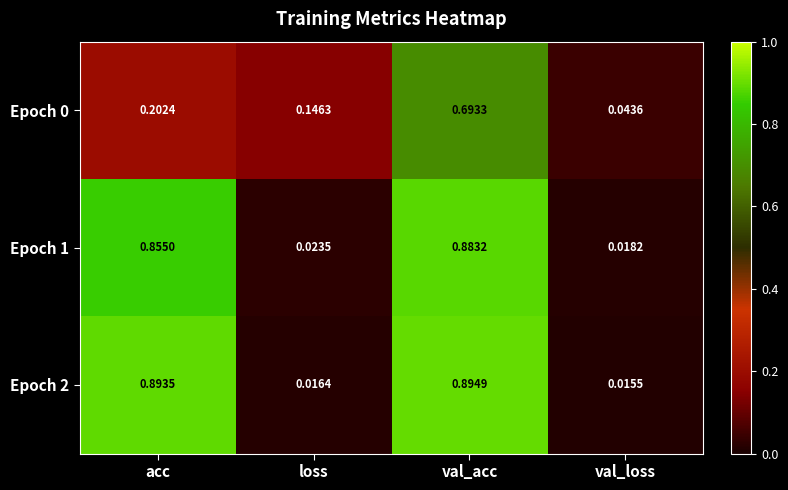

How many series are shown in this chart?

3